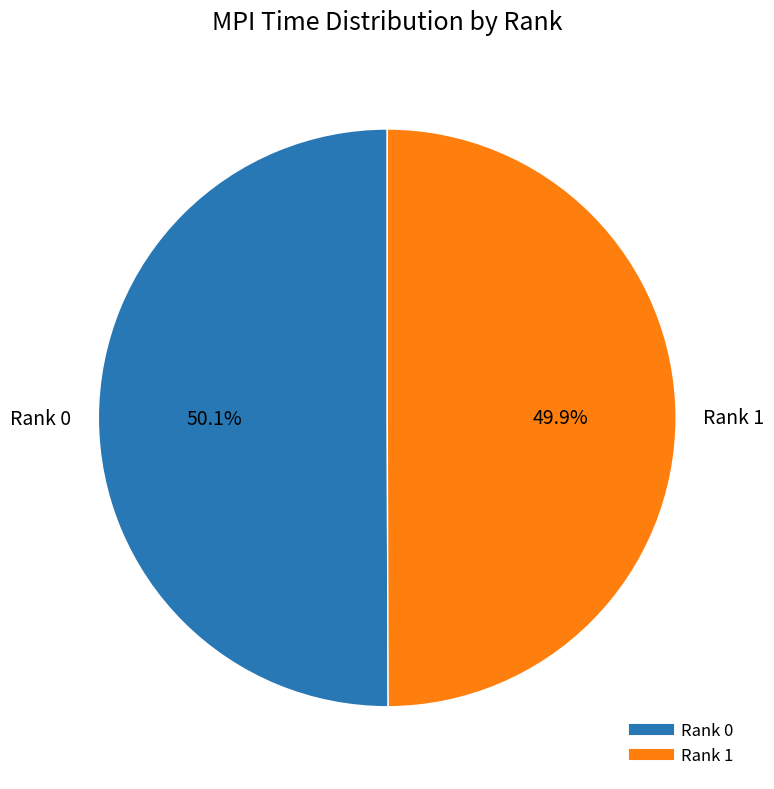

Is there any slice that represents more than half of the pie?

Yes